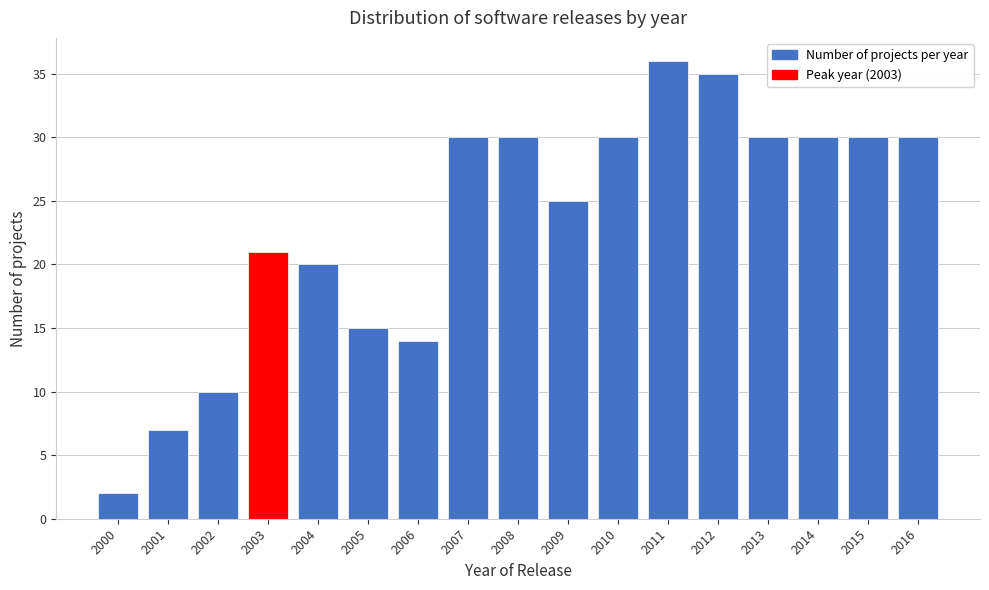

Reading left to right, list all the values displayed in this chart.

2	7	10	21	20	15	14	30	30	25	30	36	35	30	30	30	30